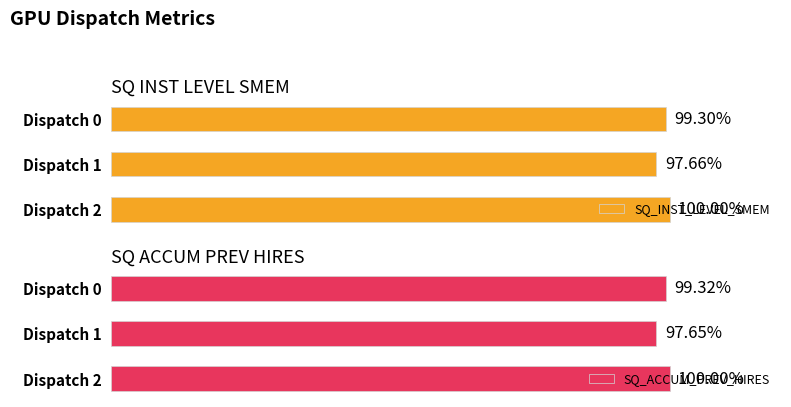

Is it true that SQ_INST_LEVEL_SMEM equals 160.9 at Dispatch 0?

False